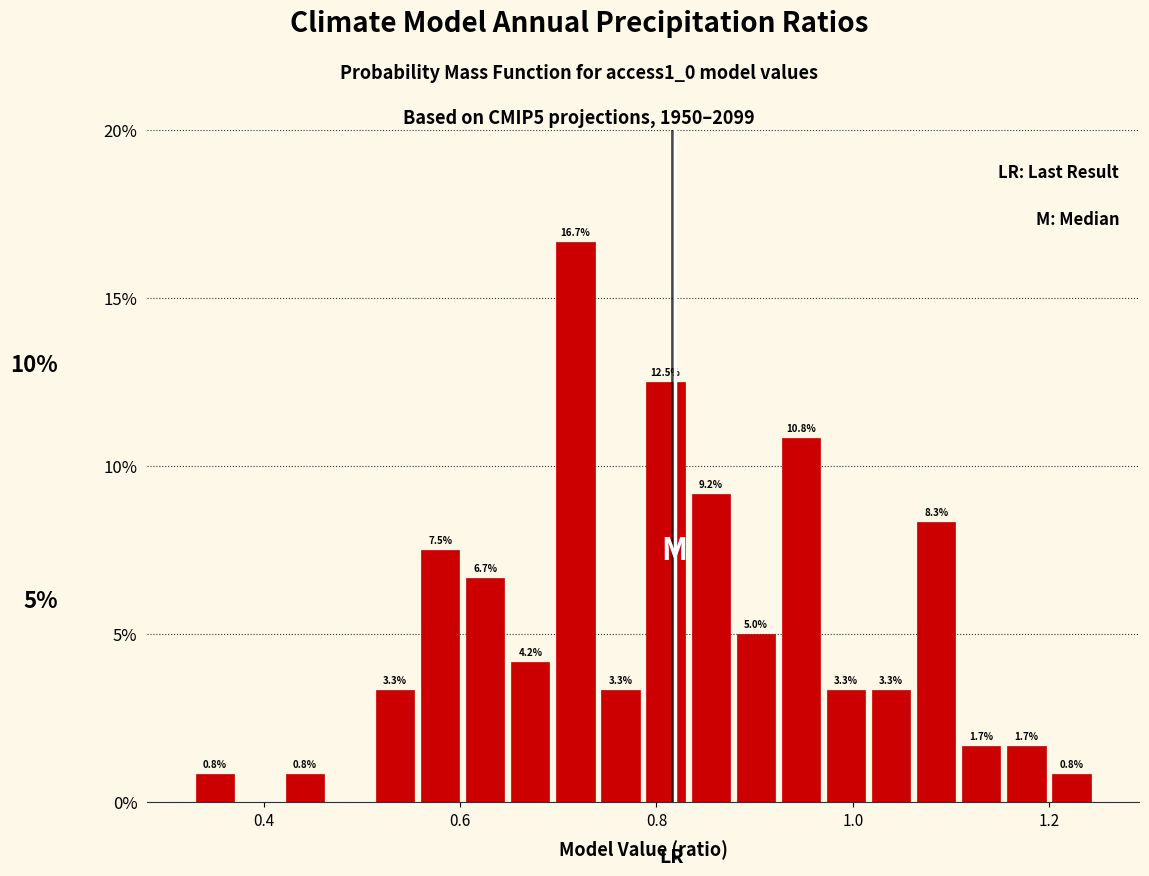

Read against the x-axis, roughly where is the centre of the tallest bar?

0.72